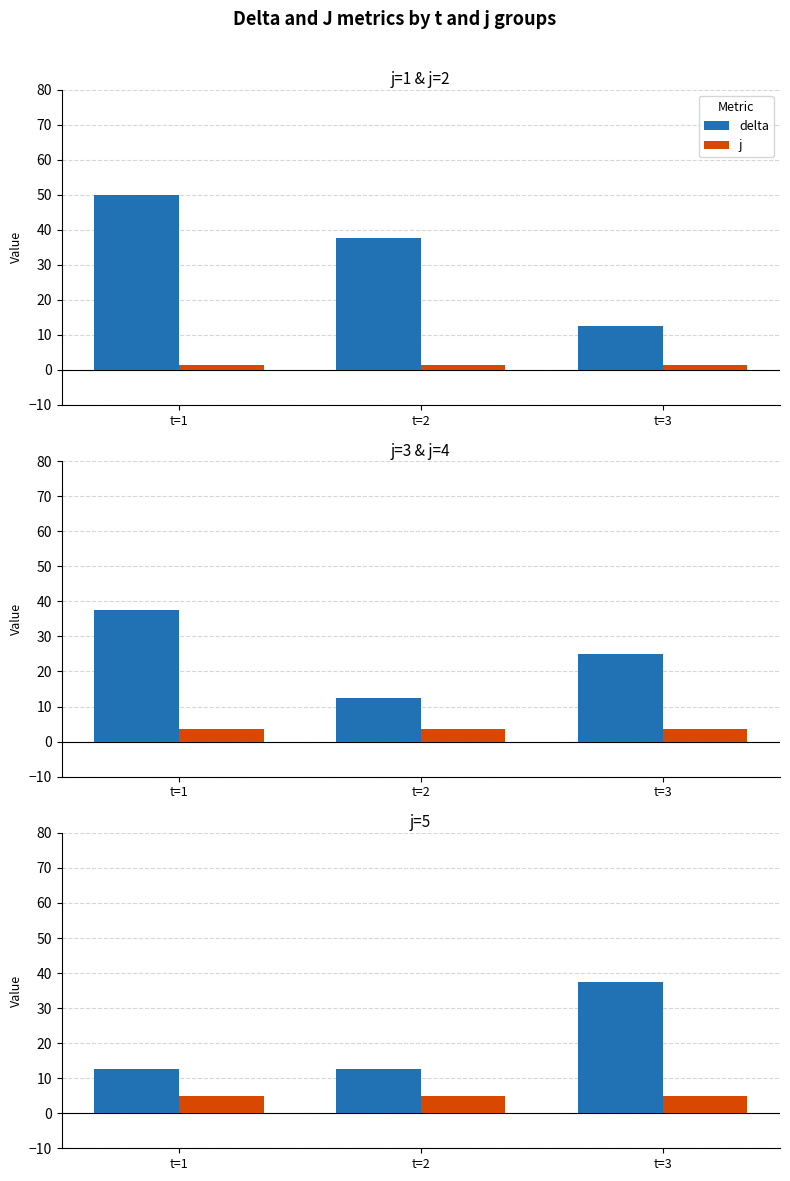

Which series has the largest range (max minus min)?

delta